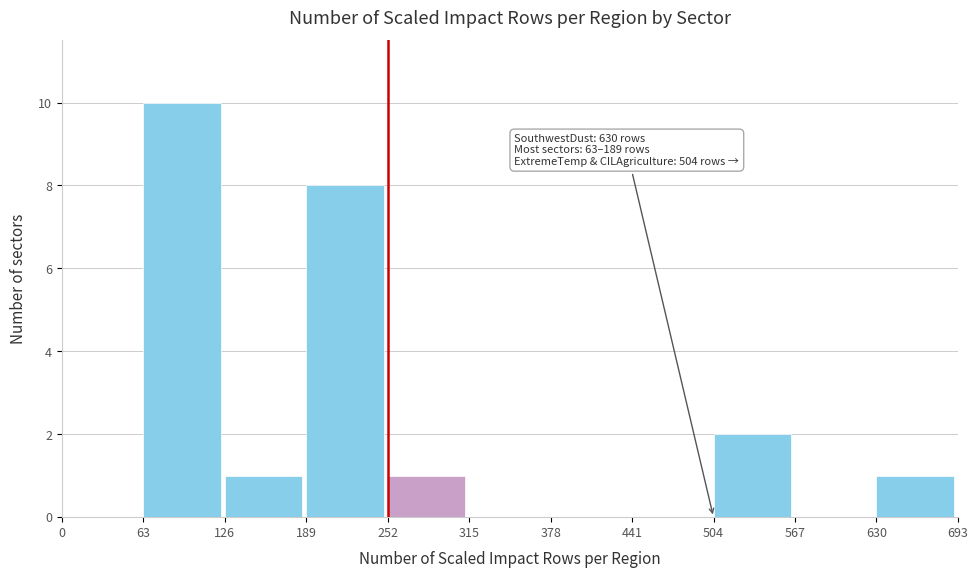

Over which range of the x-axis is the bar tallest?

63 to 126